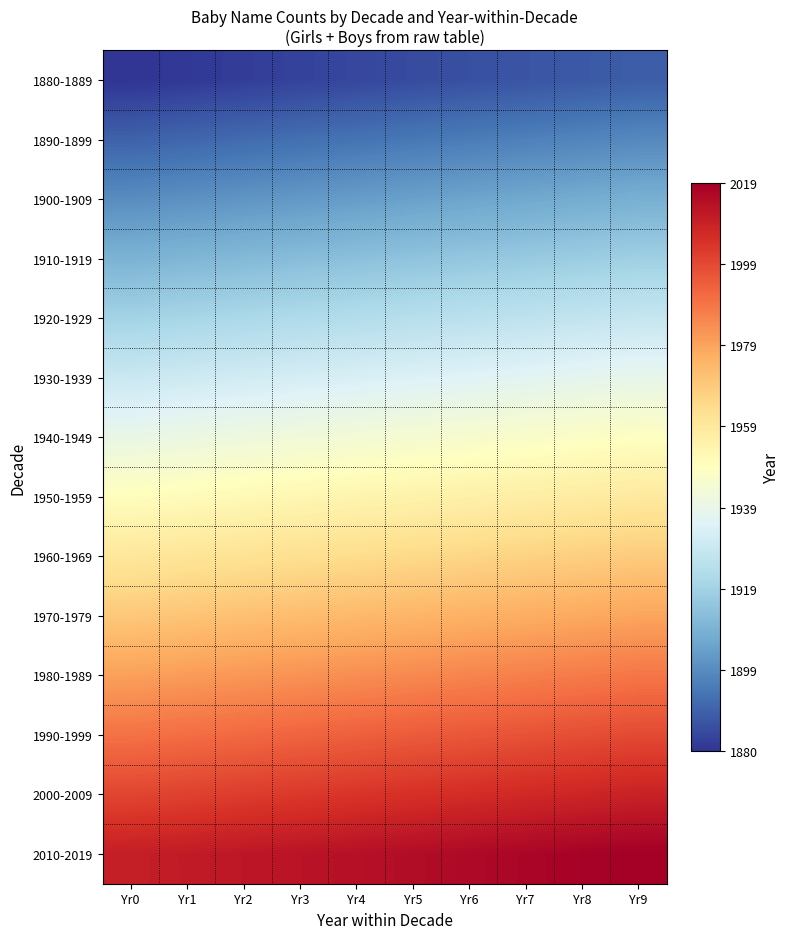

Reading left to right, transcribe all the data shown in this chart.

1880-1889: Yr0=1880	Yr1=1881	Yr2=1882	Yr3=1883	Yr4=1884	Yr5=1885	Yr6=1886	Yr7=1887	Yr8=1888	Yr9=1889
1890-1899: Yr0=1890	Yr1=1891	Yr2=1892	Yr3=1893	Yr4=1894	Yr5=1895	Yr6=1896	Yr7=1897	Yr8=1898	Yr9=1899
1900-1909: Yr0=1900	Yr1=1901	Yr2=1902	Yr3=1903	Yr4=1904	Yr5=1905	Yr6=1906	Yr7=1907	Yr8=1908	Yr9=1909
1910-1919: Yr0=1910	Yr1=1911	Yr2=1912	Yr3=1913	Yr4=1914	Yr5=1915	Yr6=1916	Yr7=1917	Yr8=1918	Yr9=1919
1920-1929: Yr0=1920	Yr1=1921	Yr2=1922	Yr3=1923	Yr4=1924	Yr5=1925	Yr6=1926	Yr7=1927	Yr8=1928	Yr9=1929
1930-1939: Yr0=1930	Yr1=1931	Yr2=1932	Yr3=1933	Yr4=1934	Yr5=1935	Yr6=1936	Yr7=1937	Yr8=1938	Yr9=1939
1940-1949: Yr0=1940	Yr1=1941	Yr2=1942	Yr3=1943	Yr4=1944	Yr5=1945	Yr6=1946	Yr7=1947	Yr8=1948	Yr9=1949
1950-1959: Yr0=1950	Yr1=1951	Yr2=1952	Yr3=1953	Yr4=1954	Yr5=1955	Yr6=1956	Yr7=1957	Yr8=1958	Yr9=1959
1960-1969: Yr0=1960	Yr1=1961	Yr2=1962	Yr3=1963	Yr4=1964	Yr5=1965	Yr6=1966	Yr7=1967	Yr8=1968	Yr9=1969
1970-1979: Yr0=1970	Yr1=1971	Yr2=1972	Yr3=1973	Yr4=1974	Yr5=1975	Yr6=1976	Yr7=1977	Yr8=1978	Yr9=1979
1980-1989: Yr0=1980	Yr1=1981	Yr2=1982	Yr3=1983	Yr4=1984	Yr5=1985	Yr6=1986	Yr7=1987	Yr8=1988	Yr9=1989
1990-1999: Yr0=1990	Yr1=1991	Yr2=1992	Yr3=1993	Yr4=1994	Yr5=1995	Yr6=1996	Yr7=1997	Yr8=1998	Yr9=1999
2000-2009: Yr0=2000	Yr1=2001	Yr2=2002	Yr3=2003	Yr4=2004	Yr5=2005	Yr6=2006	Yr7=2007	Yr8=2008	Yr9=2009
2010-2019: Yr0=2010	Yr1=2011	Yr2=2012	Yr3=2013	Yr4=2014	Yr5=2015	Yr6=2016	Yr7=2017	Yr8=2018	Yr9=2019